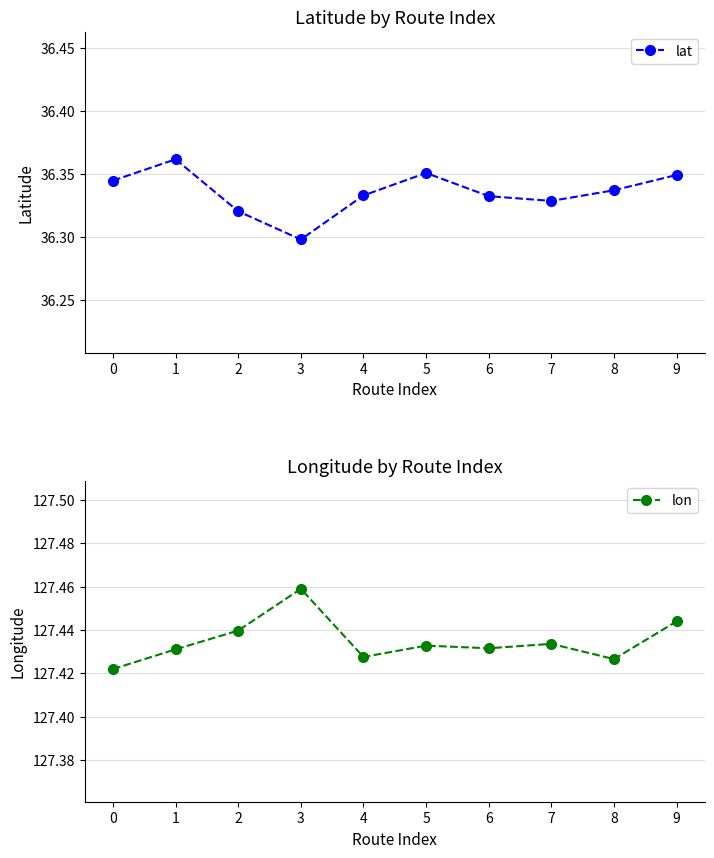

Rank the series at 4 from lowest to highest value.

lat, lon